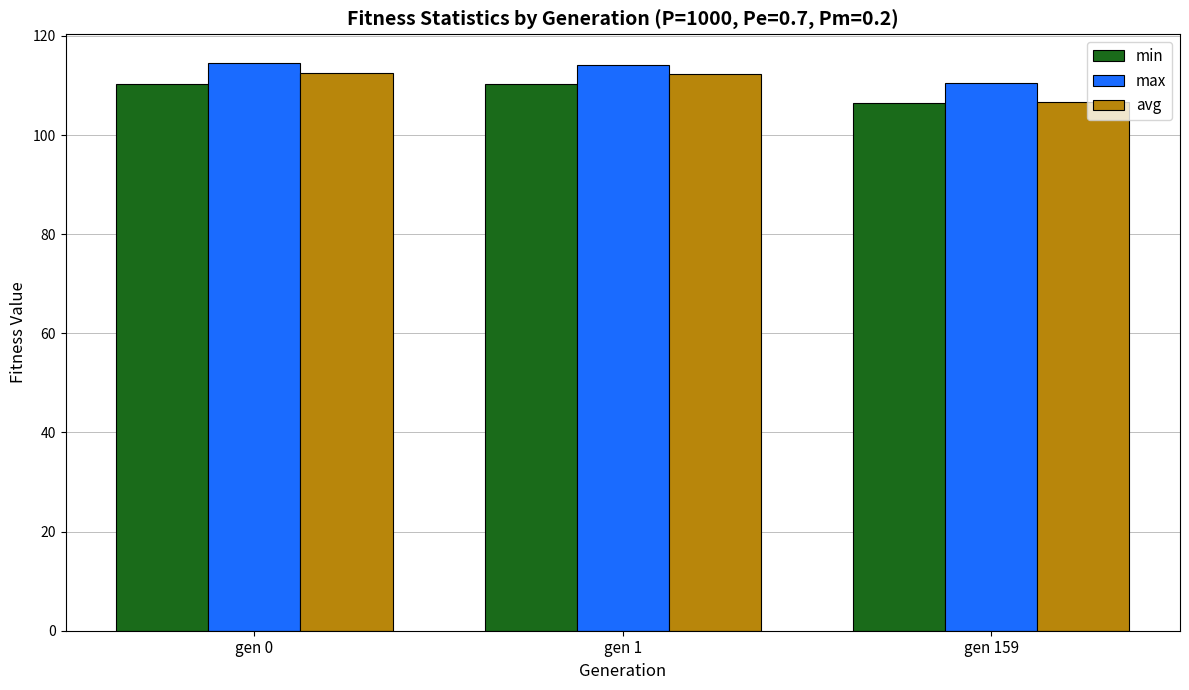

What is the value of the max bar at the 1st from the left?

114.6